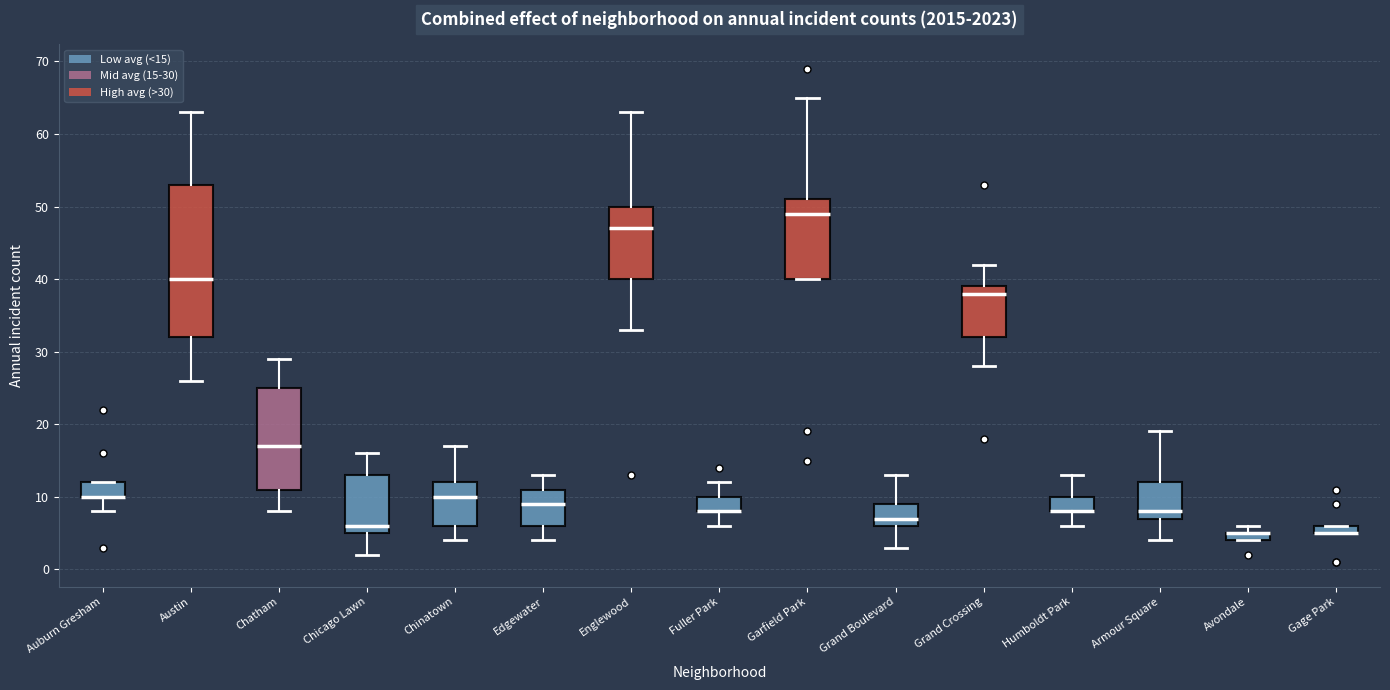

Which box is the tallest, from its lower edge to its upper edge?

Austin